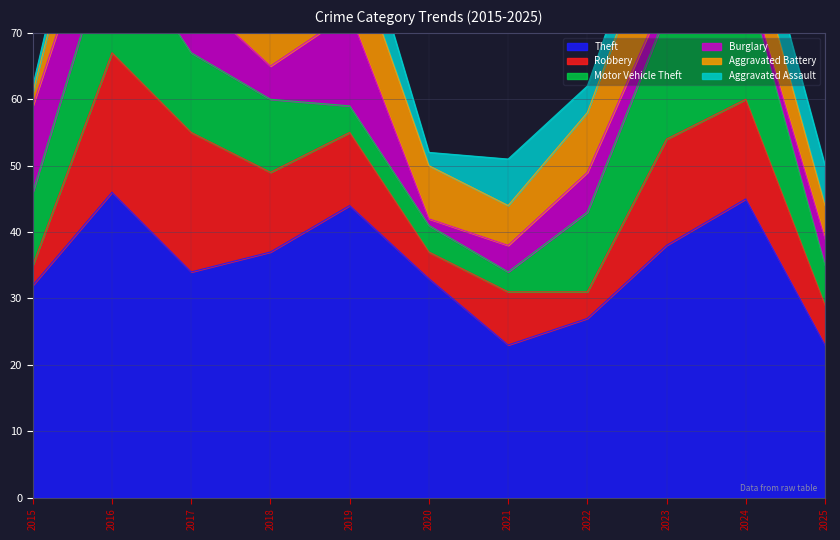

What is the average value of the Motor Vehicle Theft series?

11